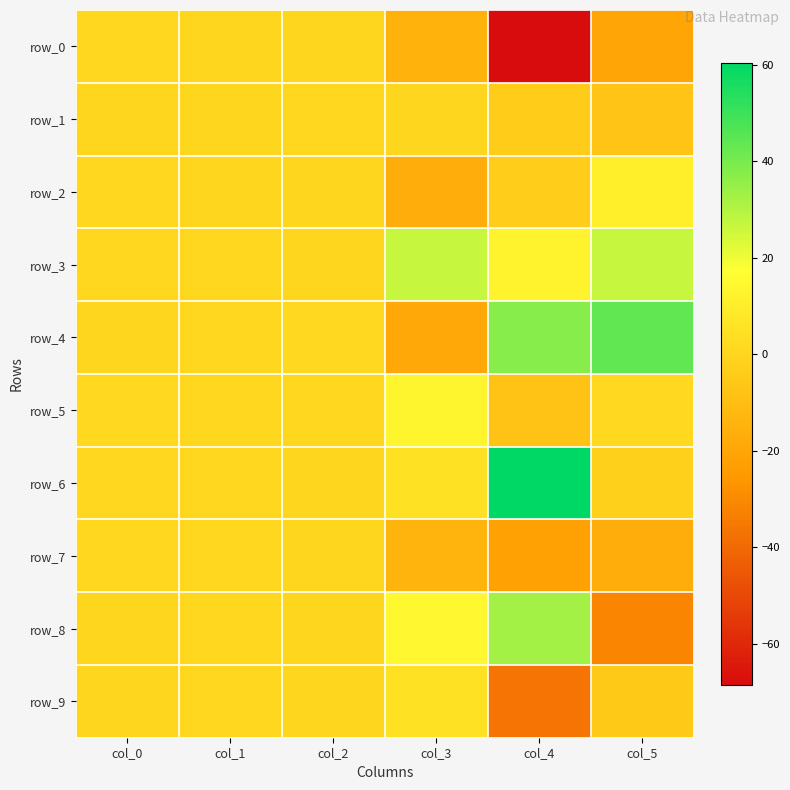

At which label does row_1 reach its peak?

col_2